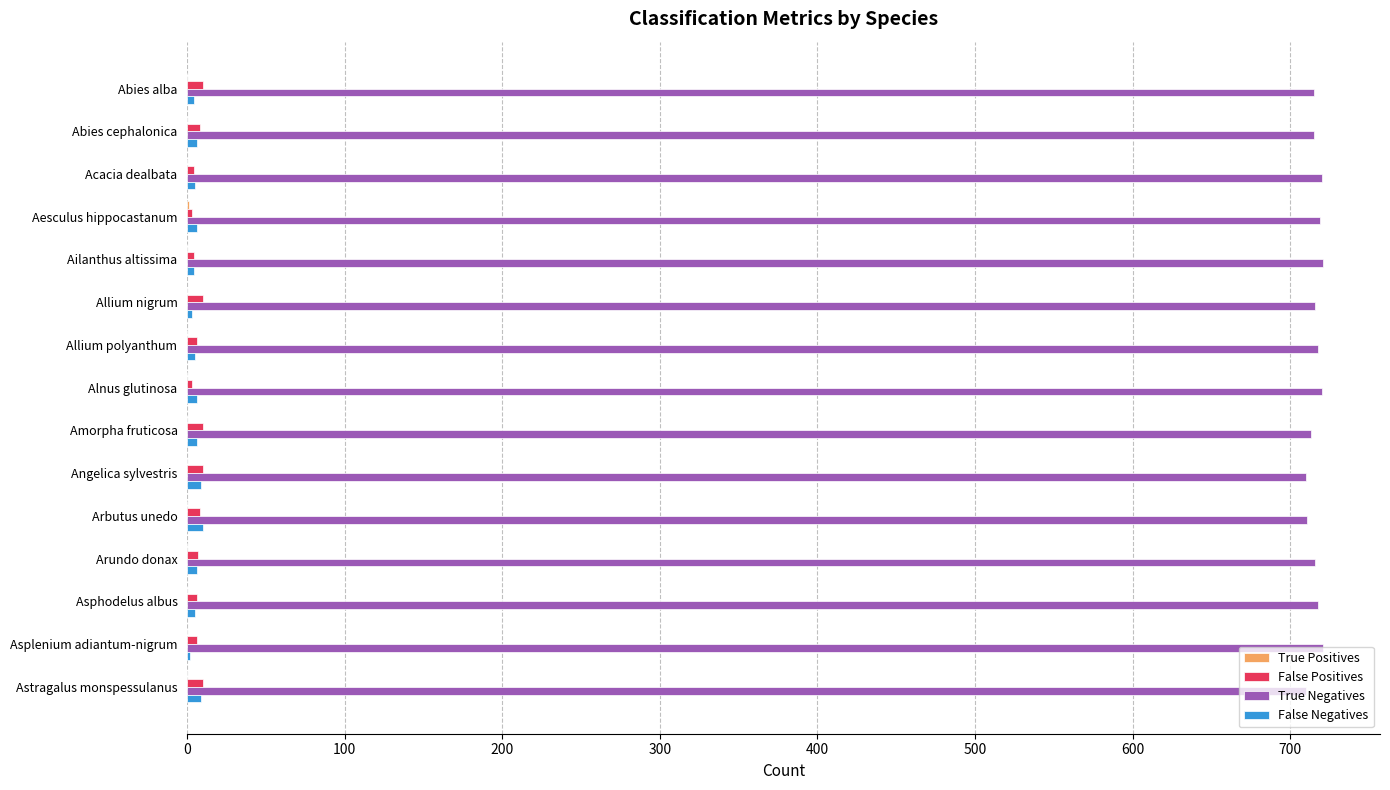

Count the number of data series in this chart.

4